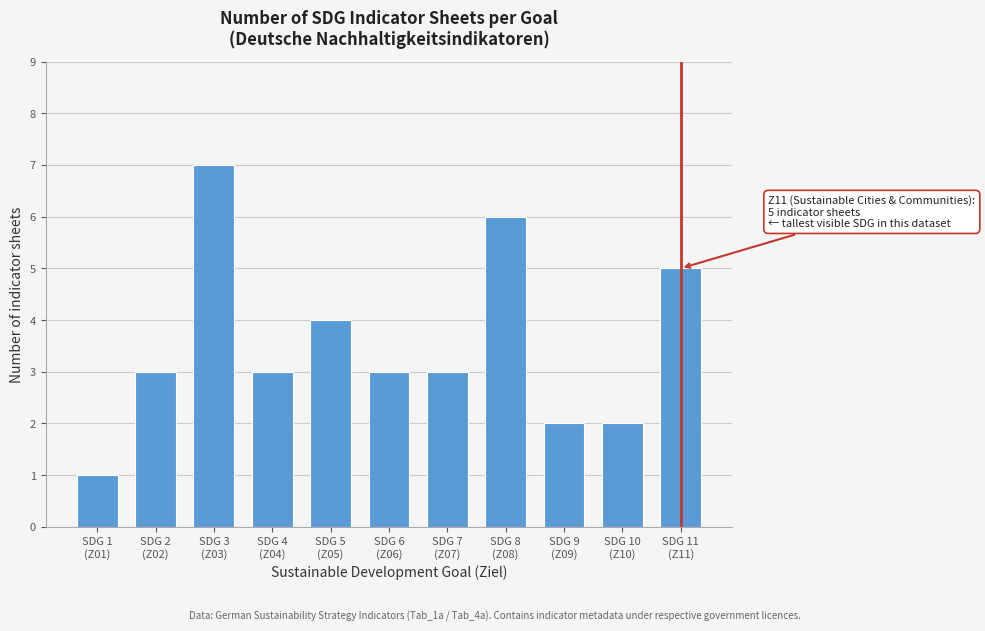

Reading left to right, transcribe all the data shown in this chart.

1	3	7	3	4	3	3	6	2	2	5